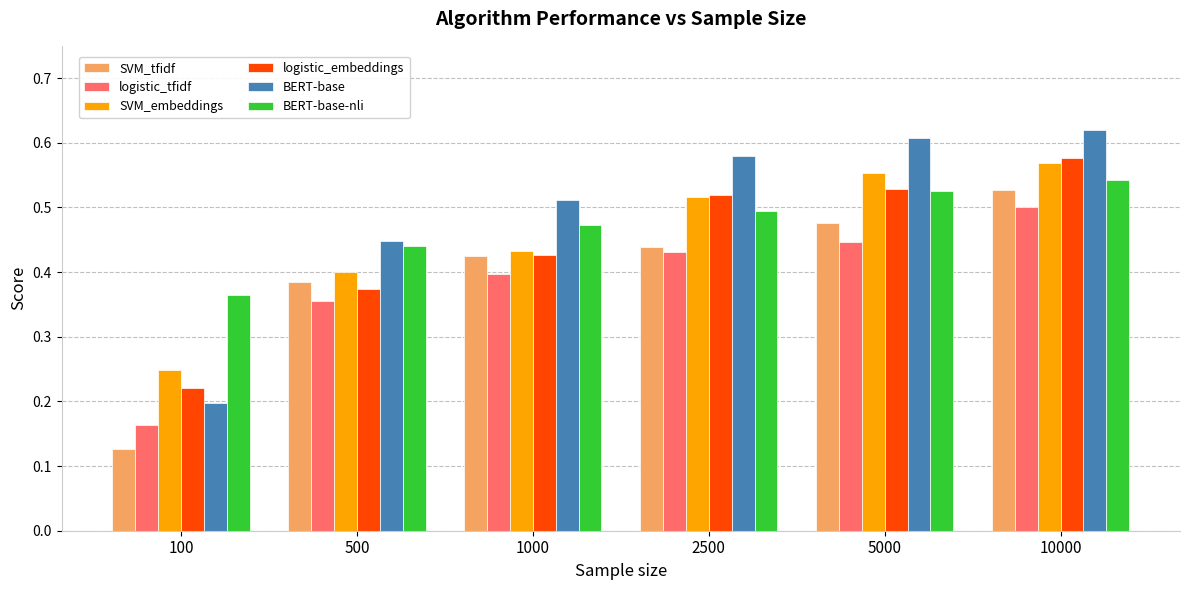

At which label is SVM_tfidf closest to 0?

100